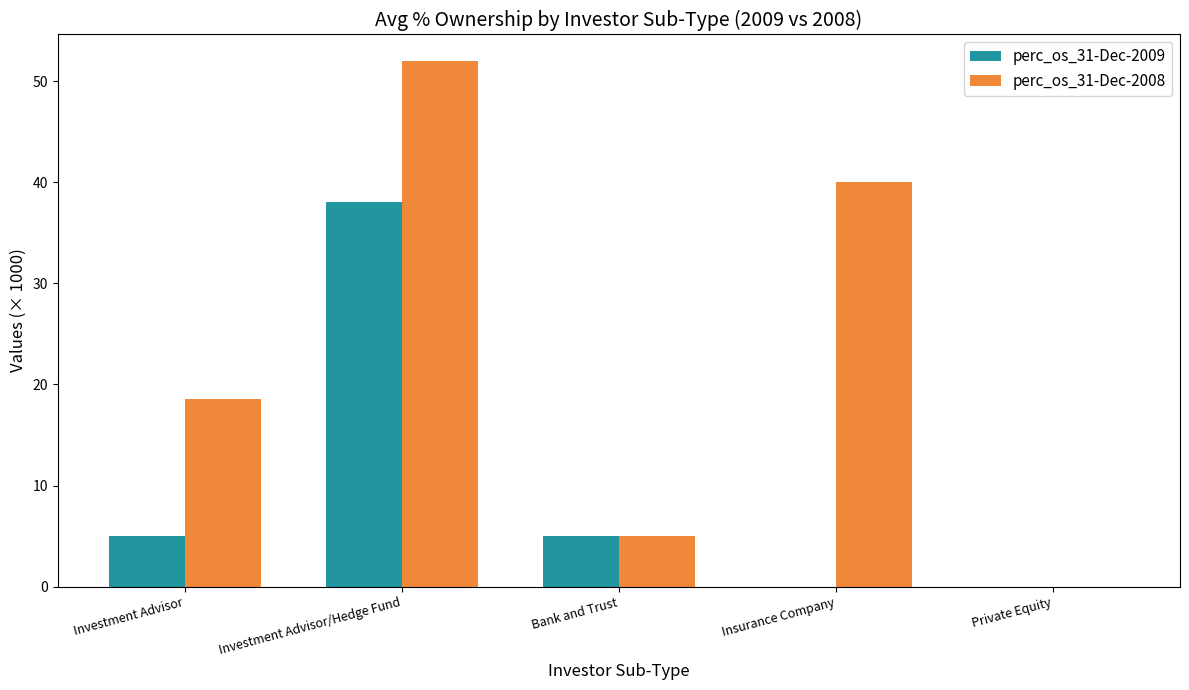

At which label is perc_os_31-Dec-2008 closest to 26?

Investment Advisor